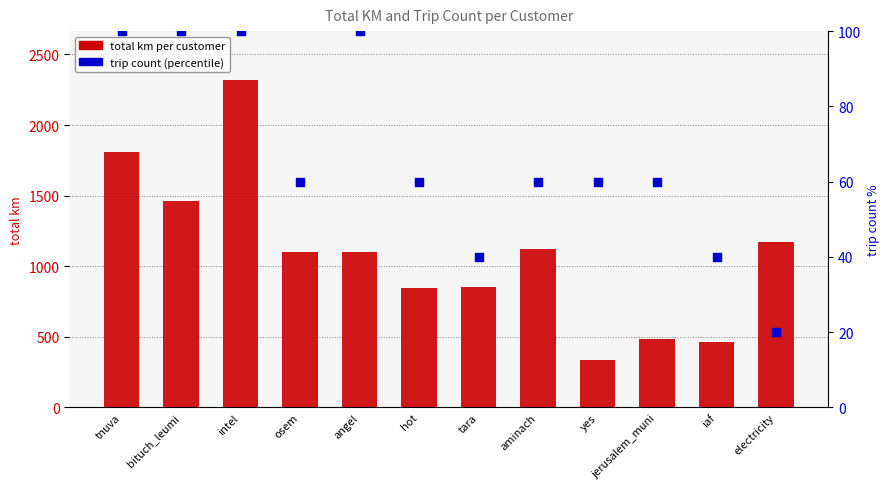

Which series has the largest Y range (max minus min)?

total km per customer